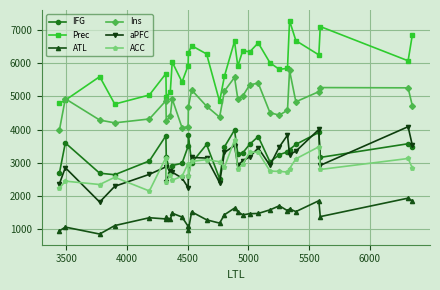

True or false: ACC and Ins cross at least once.

False